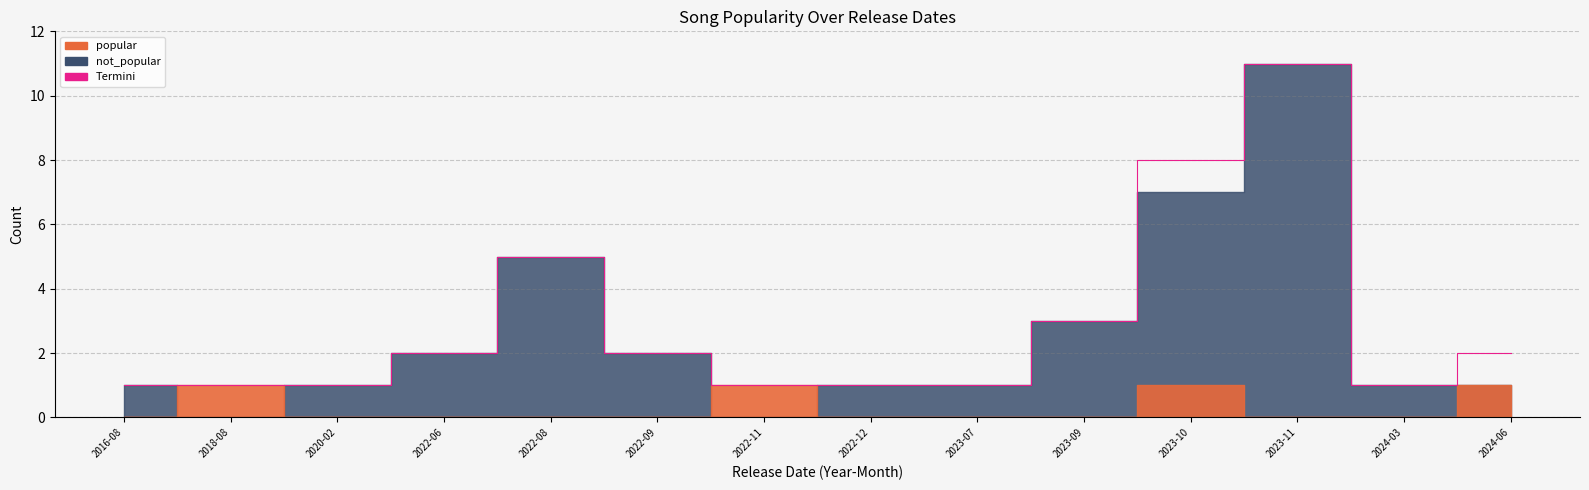

What is the smallest value displayed?

1